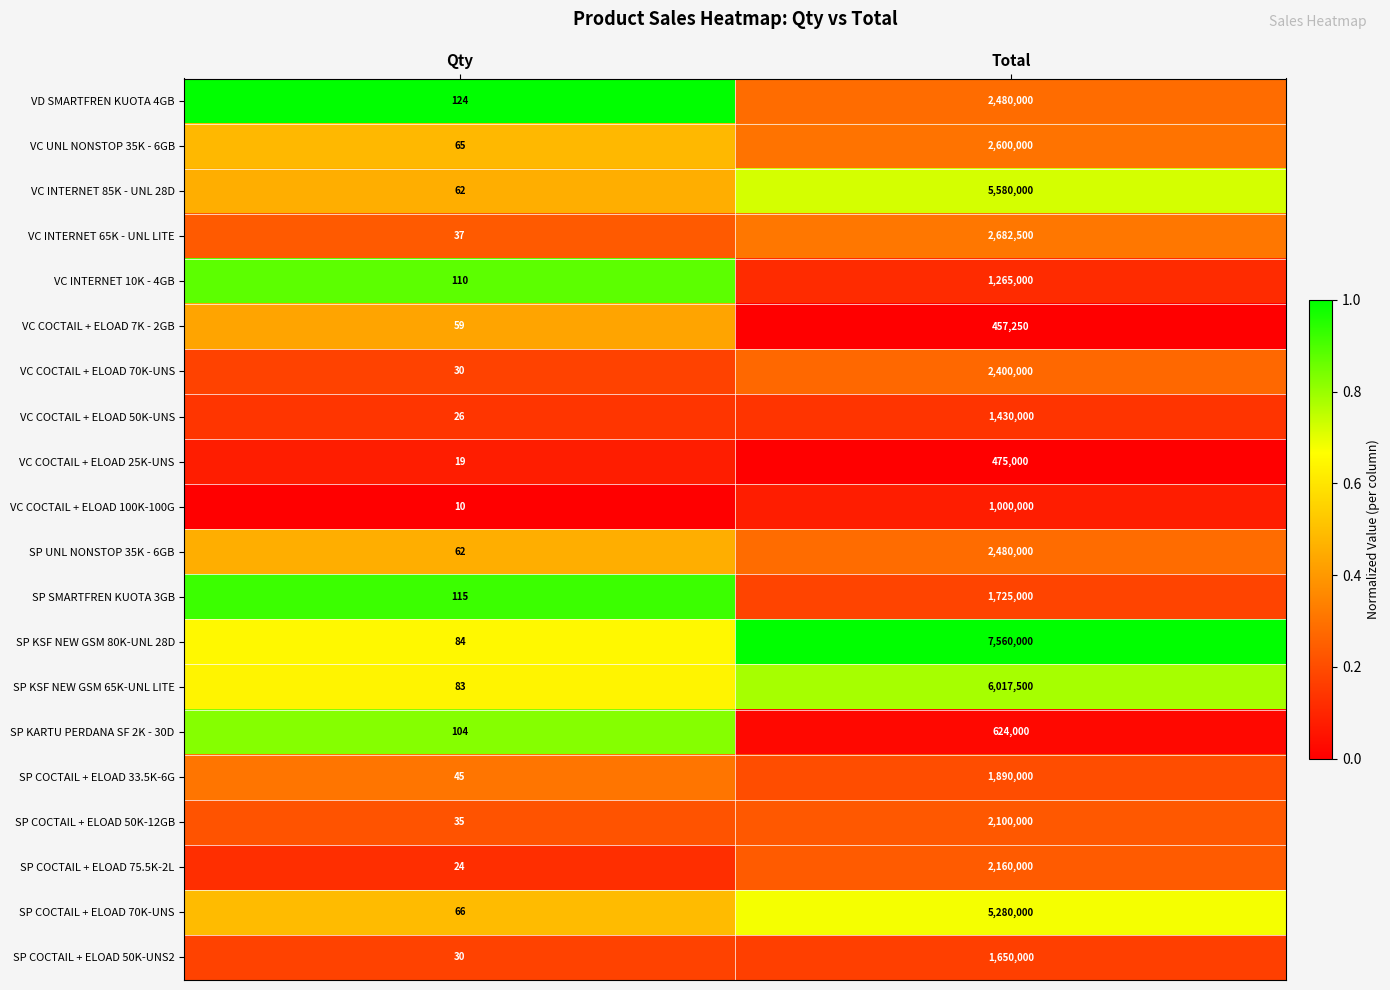

Count the number of categories in the chart.

2